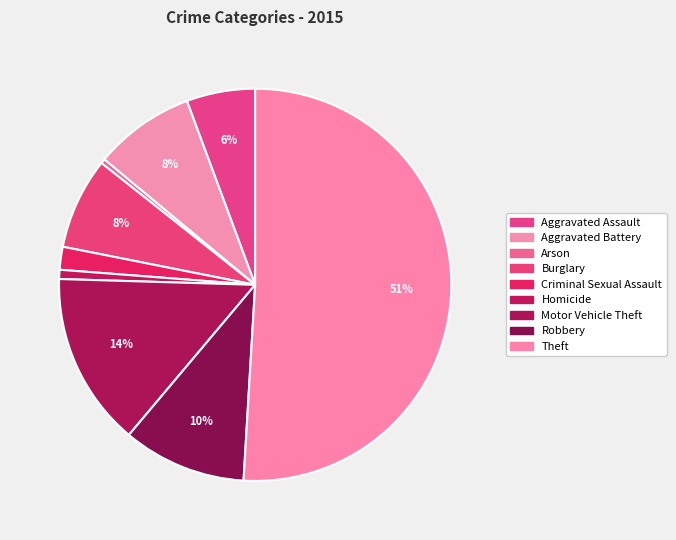

What is the ratio of the value at Motor Vehicle Theft to the value at Burglary?

1.9